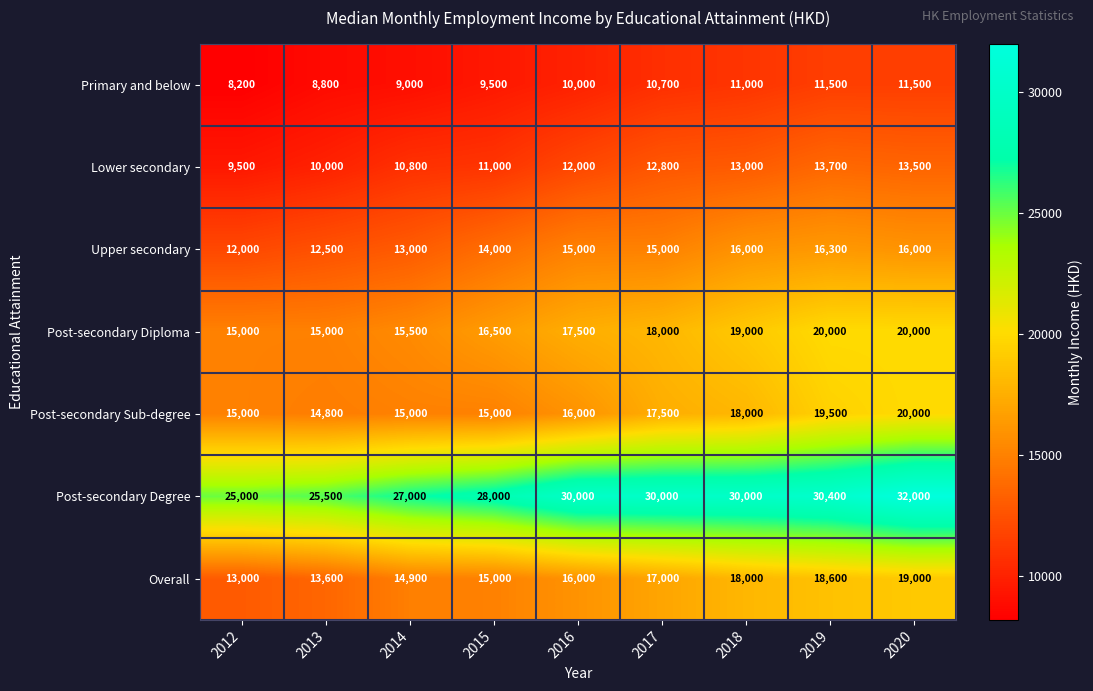

Which series has the widest spread of values?

Post-secondary Degree